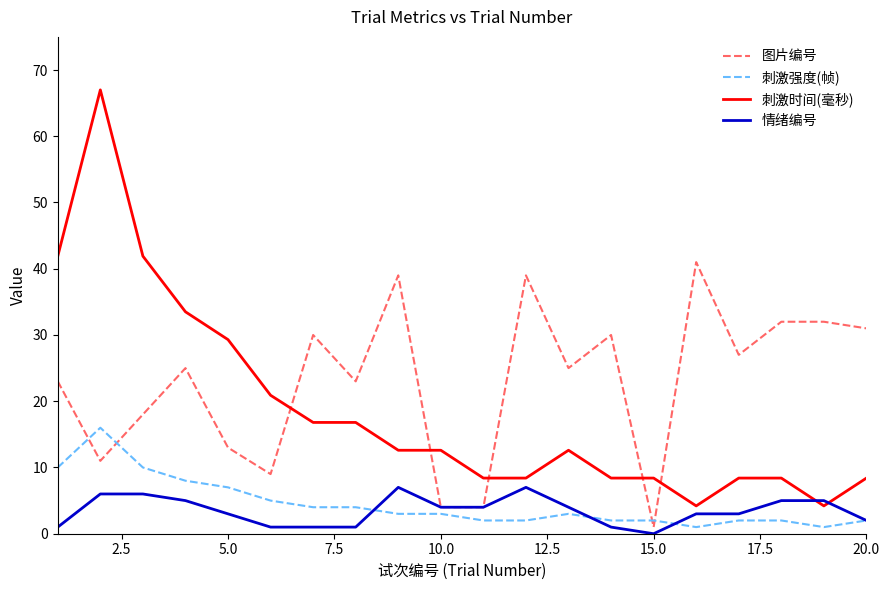

Which series has the largest total across all categories?

图片编号